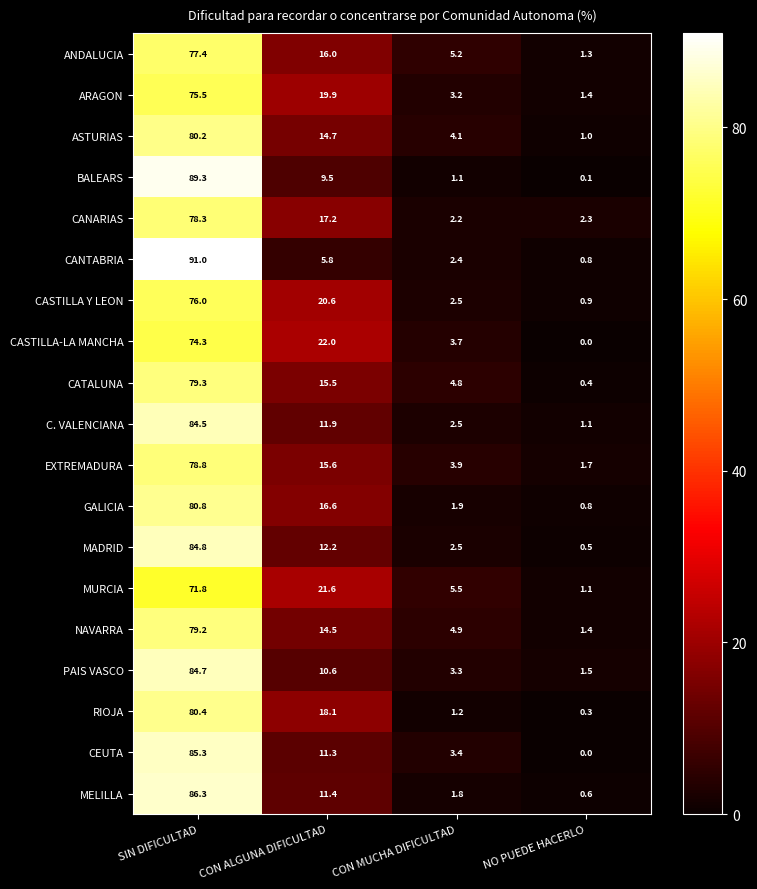

What is the difference between the maximum and minimum values in the ASTURIAS series?

79.2